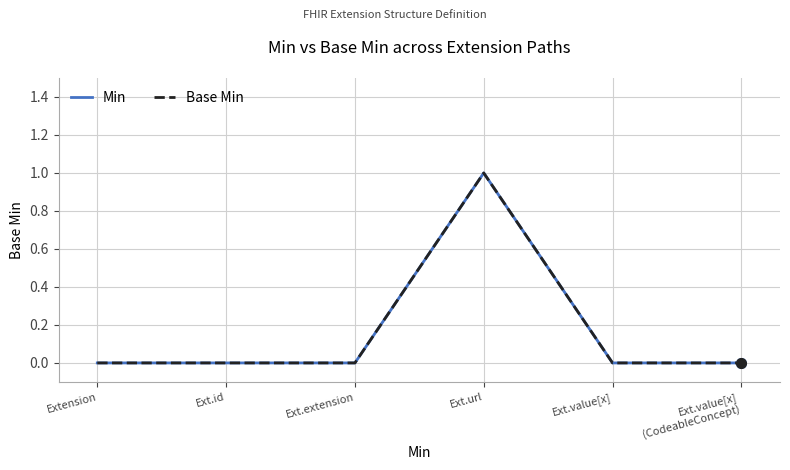

What is the sum of all Base Min values?

1